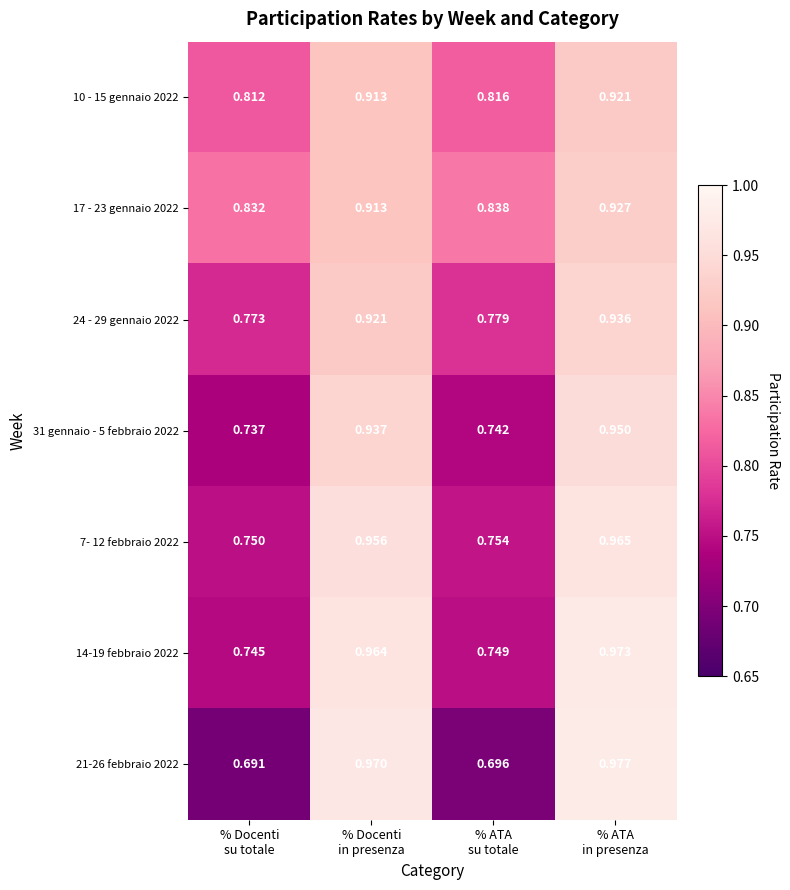

How many series are shown in this chart?

7